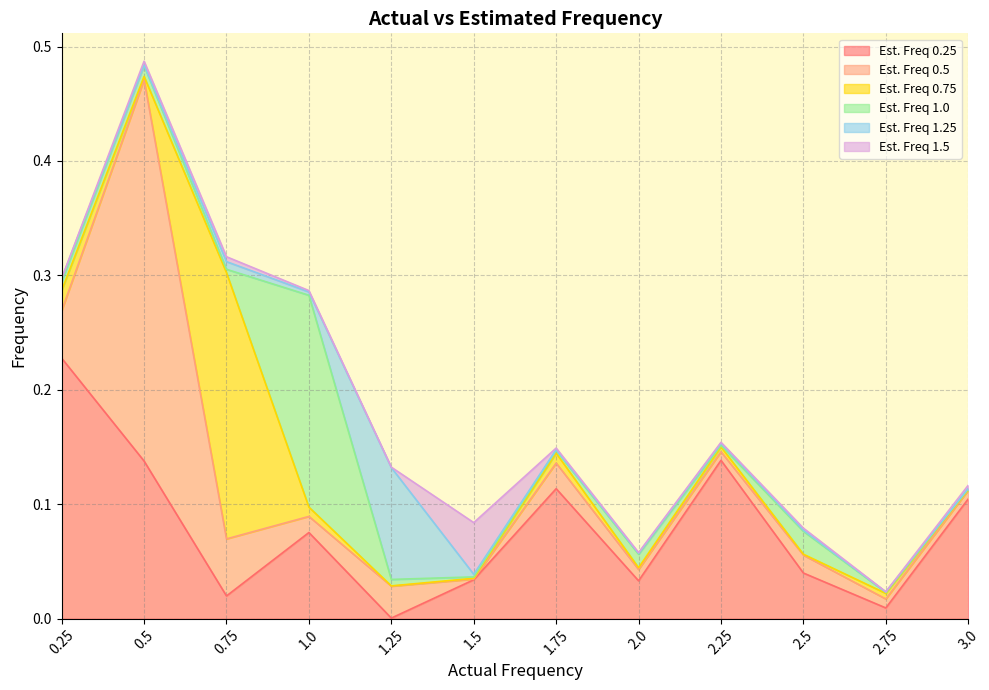

In 1.5, how many points are lower than both neighbors (excluding endpoints)?

3